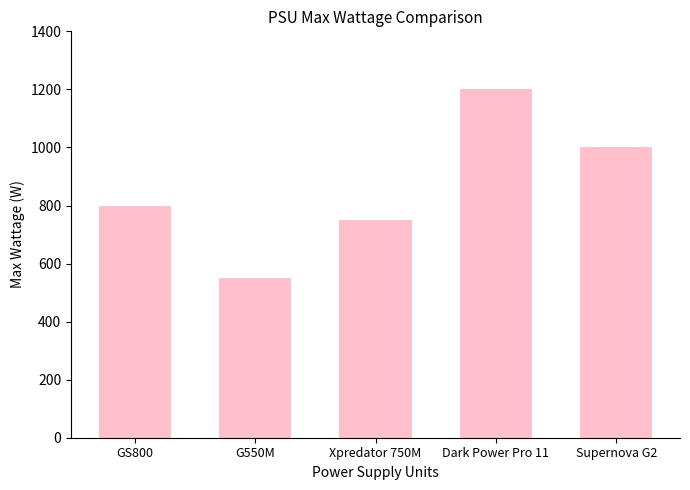

Rank the categories by value from lowest to highest.

G550M, Xpredator 750M, GS800, Supernova G2, Dark Power Pro 11